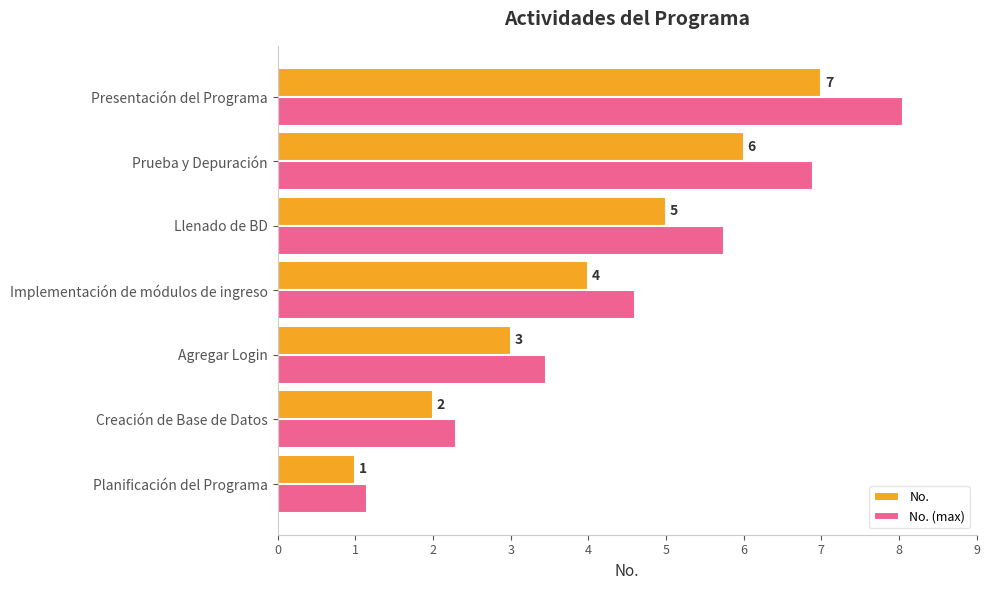

What is the minimum value shown in the chart?

1.0